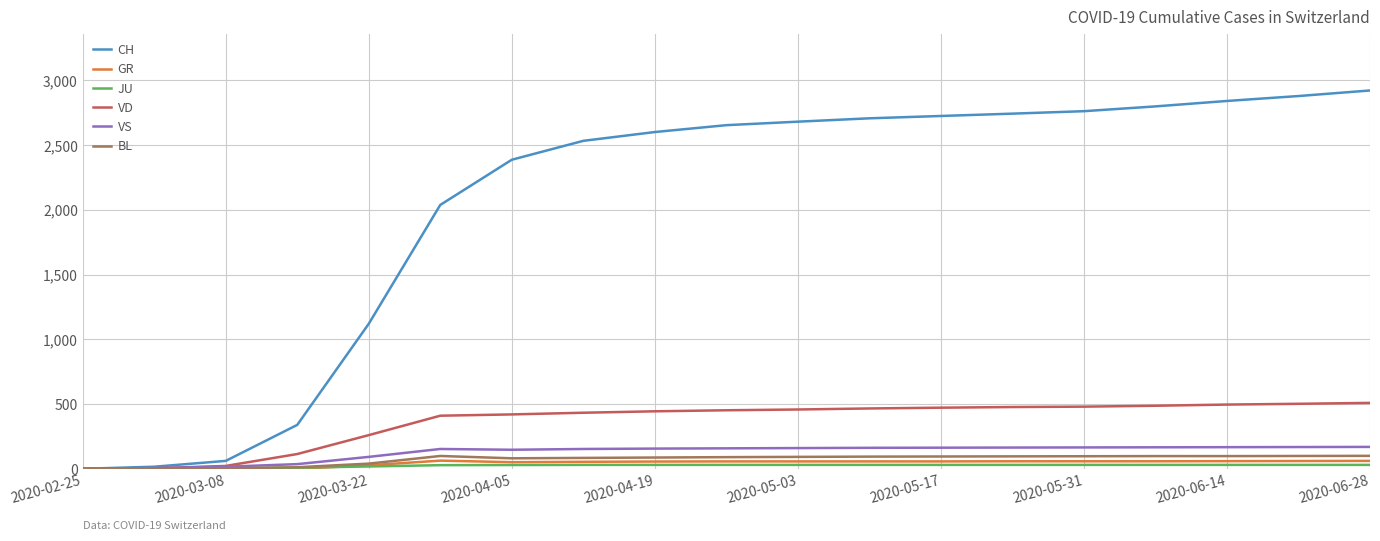

Which series has the largest total across all categories?

CH